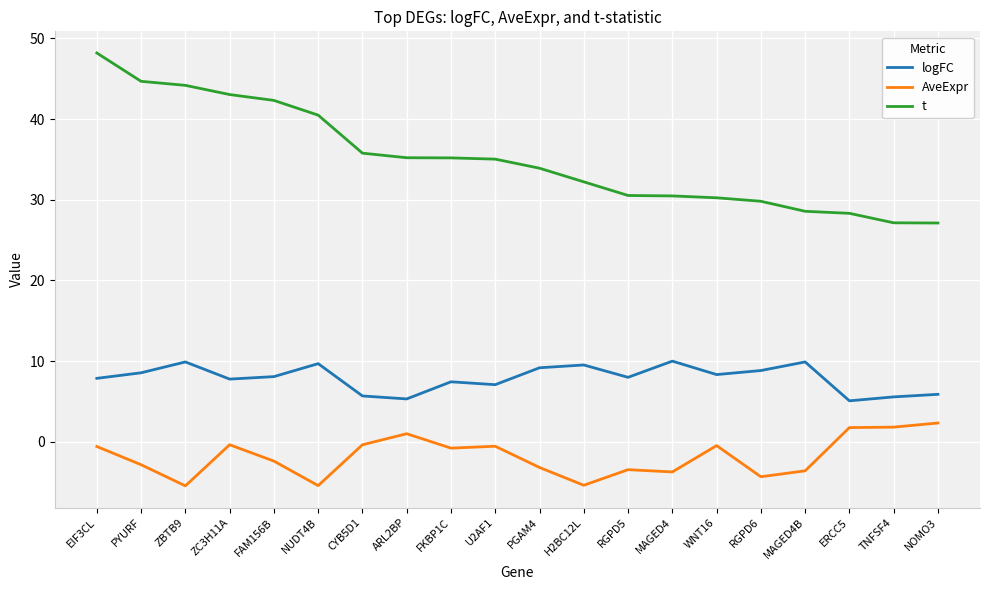

At which category does the chart reach its peak across all series?

EIF3CL